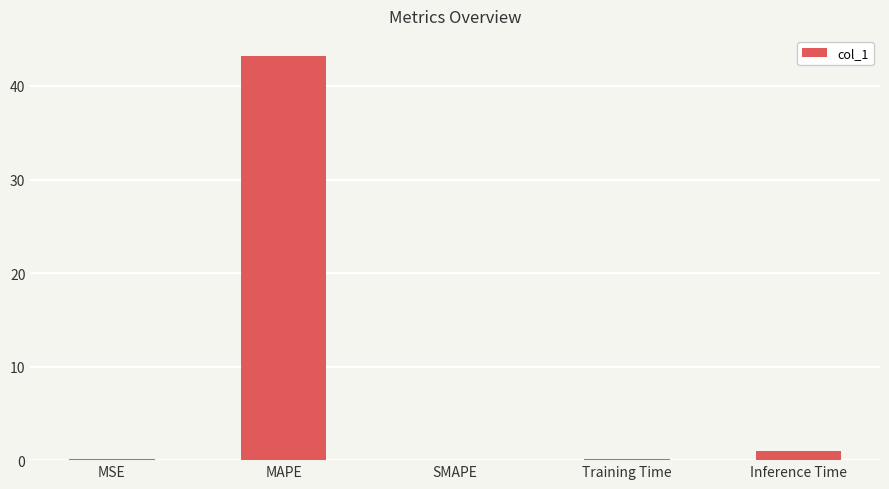

How many series are shown in this chart?

1